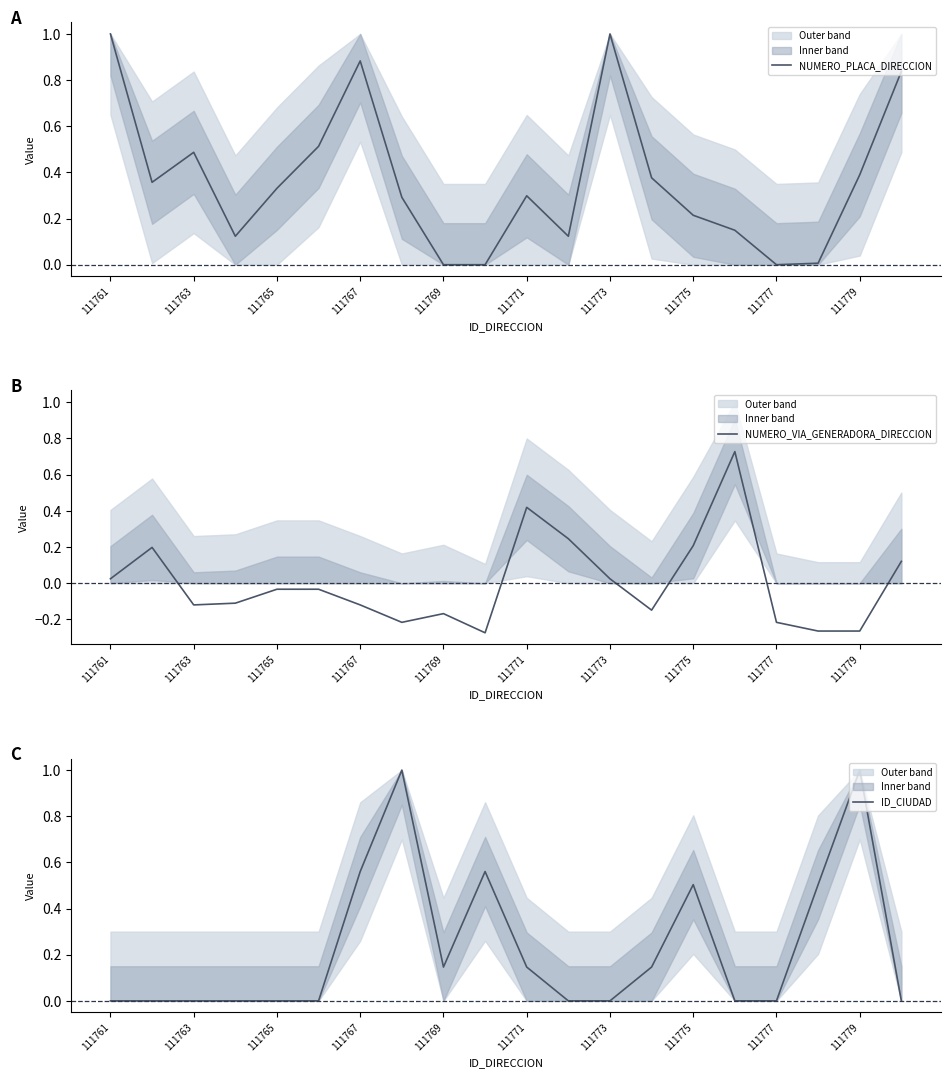

What is the maximum value for NUMERO_PLACA_DIRECCION?

1.0